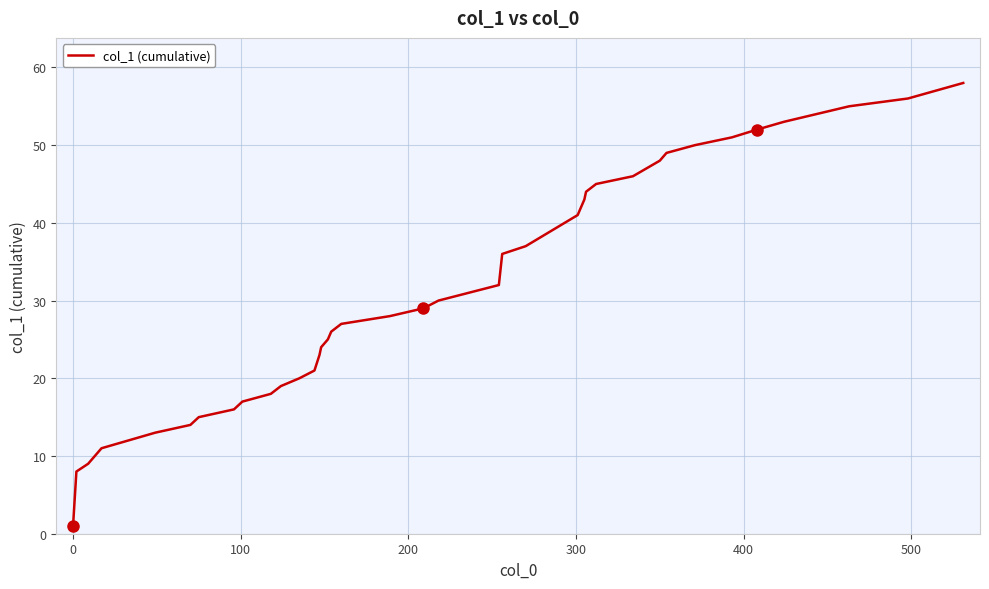

What is the greatest value displayed?

58